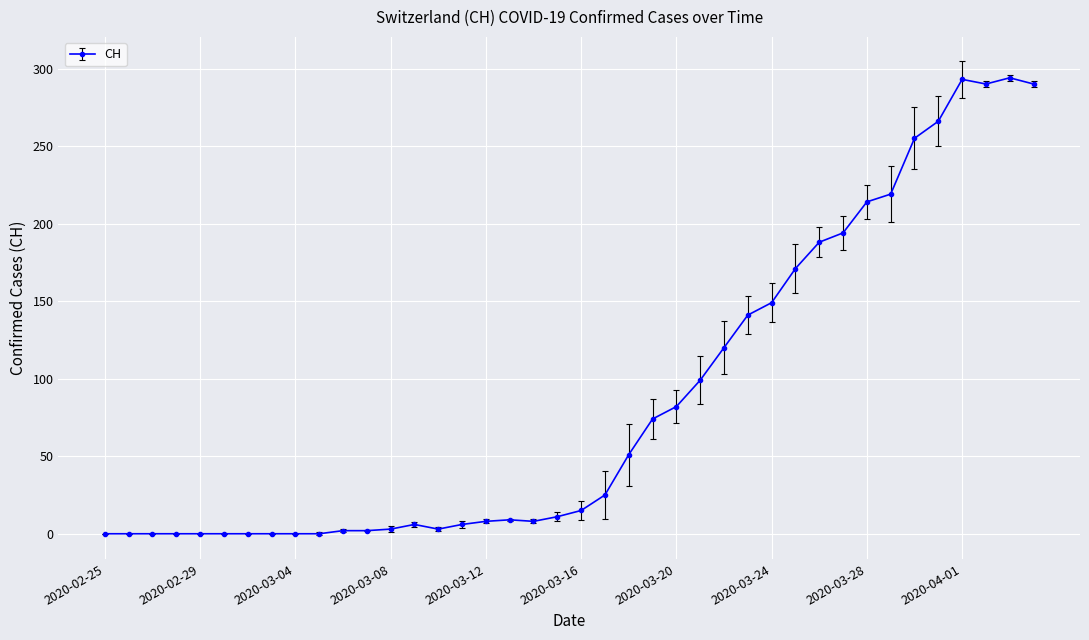

True or false: there are more than 0 points higher than both neighbors.

True